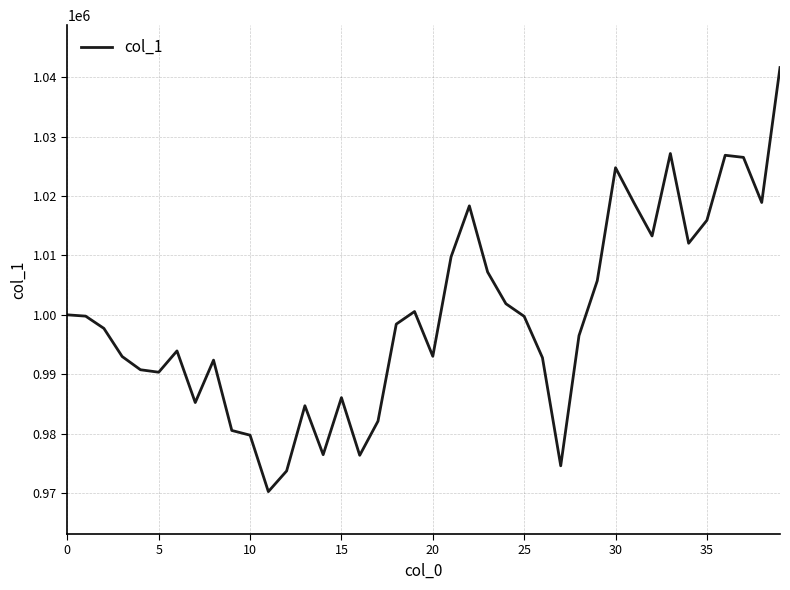

What is the difference between the maximum and minimum values?

71377.3